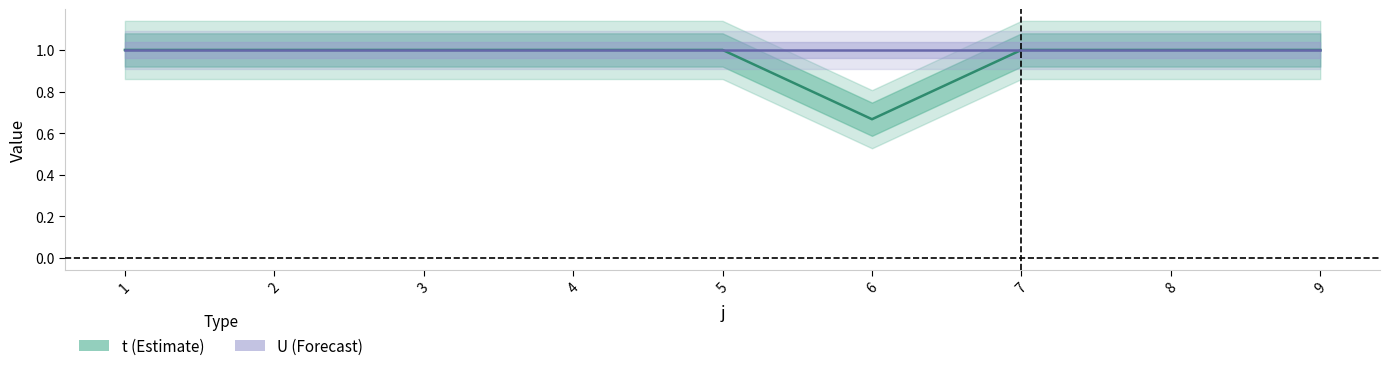

Does the chart display data point markers on the line(s)?

No